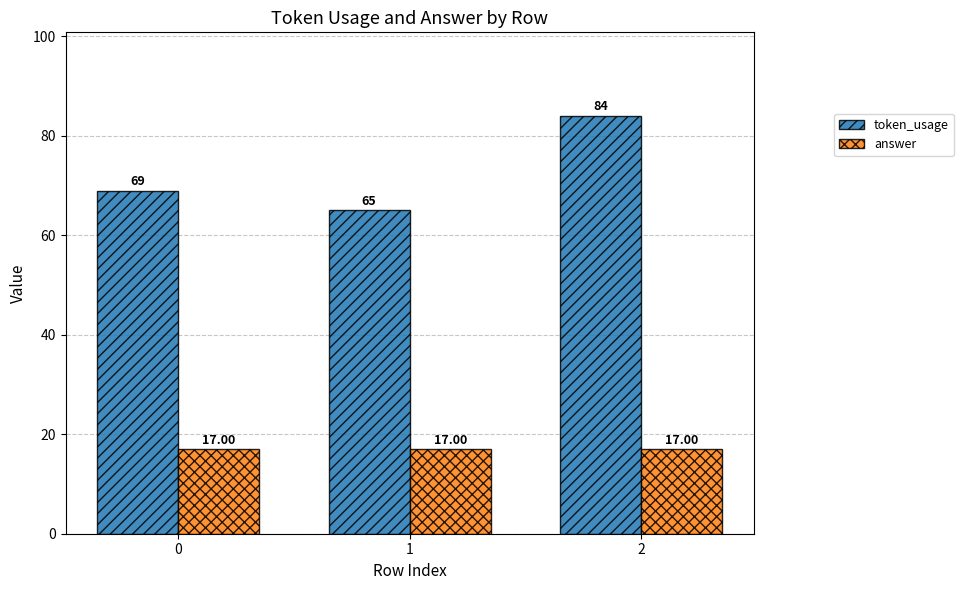

Reading right to left, transcribe all the data shown in this chart.

token_usage: 2=84	1=65	0=69
answer: 2=17	1=17	0=17